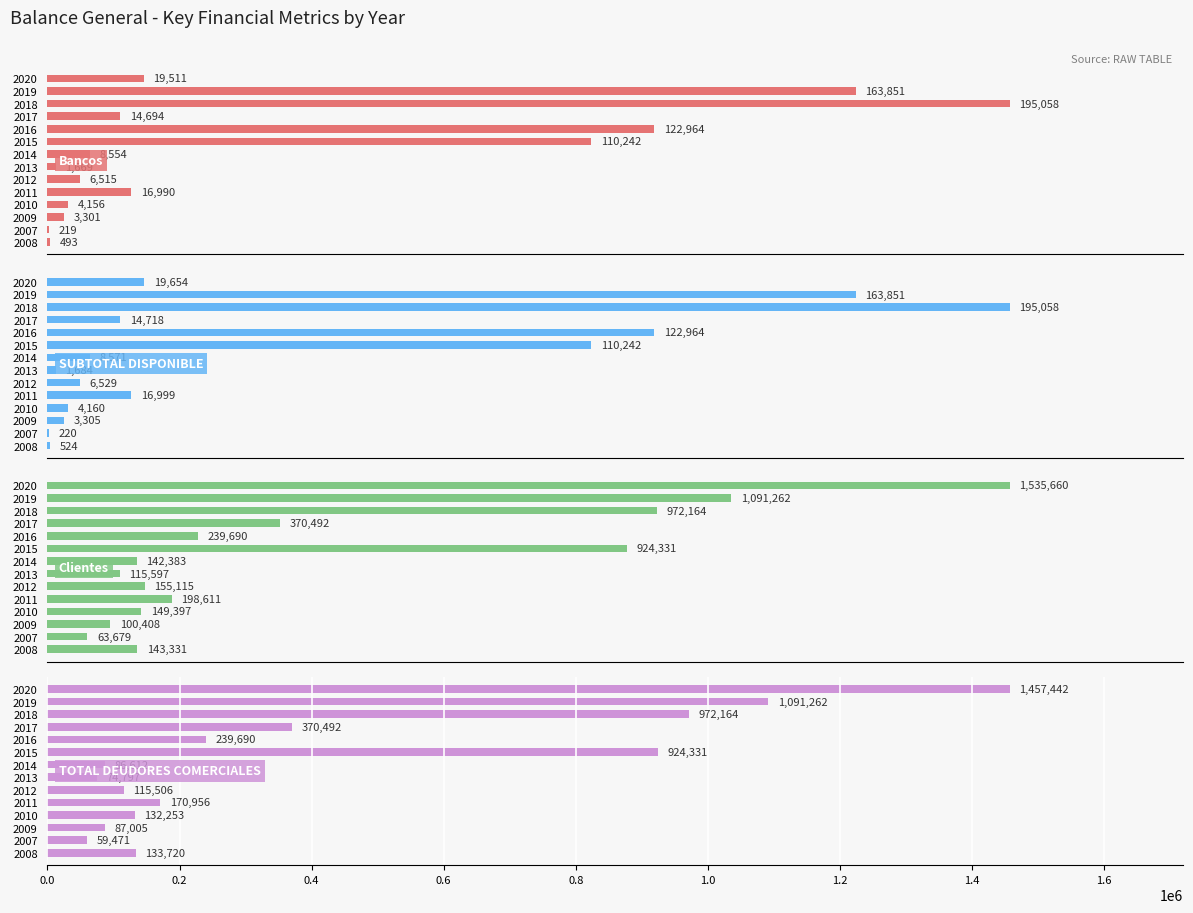

The Bancos series shows 24519.0 at 2011. True or false?

False